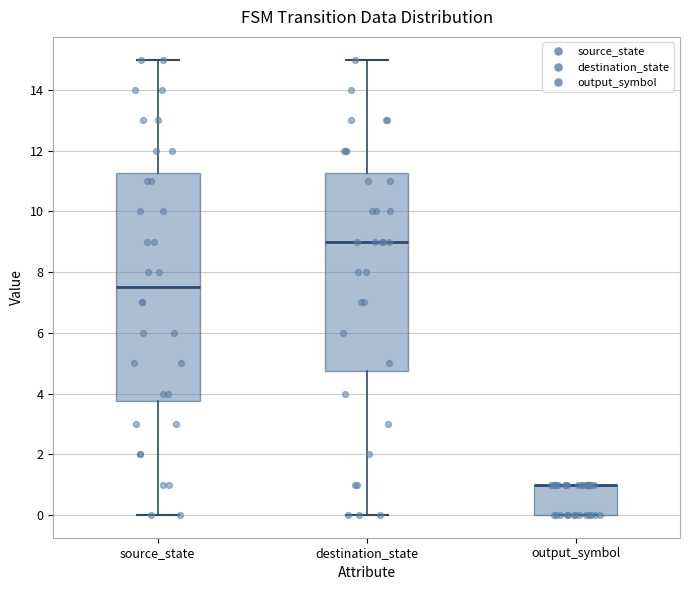

Reading left to right, read every box against the y-axis: the position of its median line, the range the box covers, and the ends of its whiskers. The values are not printed on the chart, so give them approximately, as read against the axis.

source_state: median 7.6, box 3.8 to 11.2, whiskers 0.0 to 15.0
destination_state: median 9.0, box 4.8 to 11.2, whiskers 0.0 to 15.0
output_symbol: median 1.0 (drawn on the box's upper edge), box 0.0 to 1.0, whiskers 0.0 to 1.0